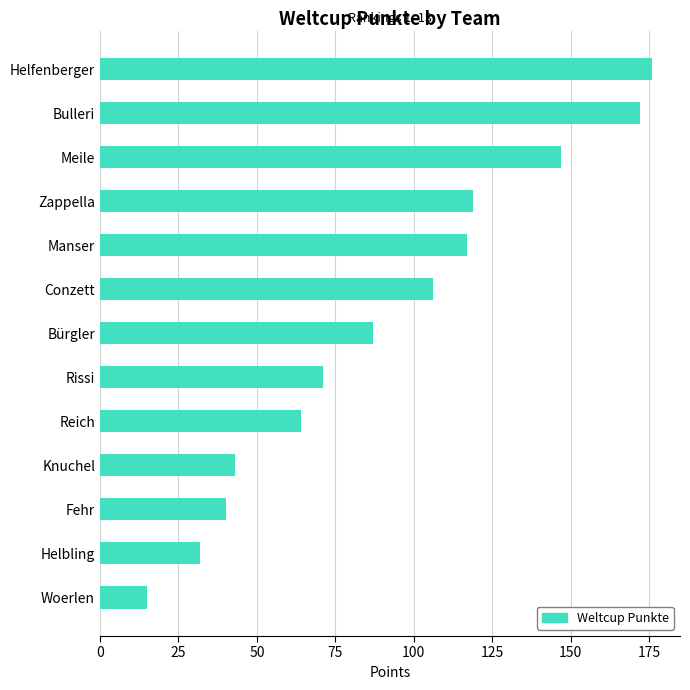

What is the difference between the maximum and minimum values?

161